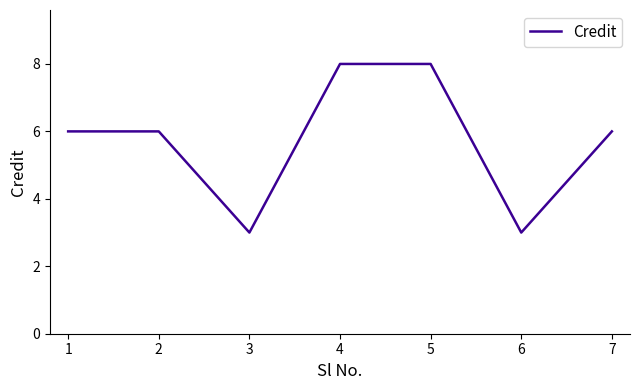

Reading right to left, transcribe all the data shown in this chart.

7=6	6=3	5=8	4=8	3=3	2=6	1=6